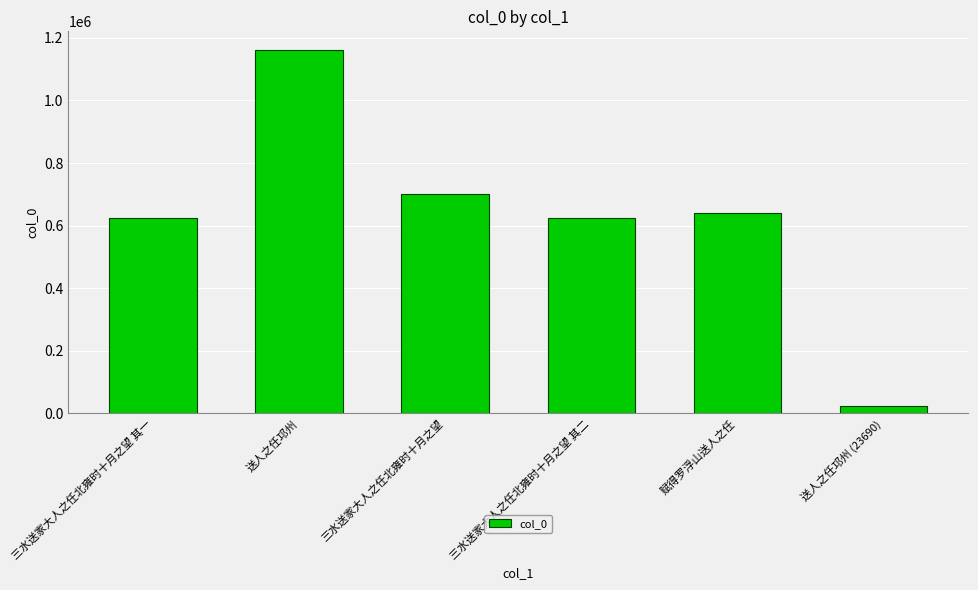

Where does the data first go above 641180?

送人之任邛州